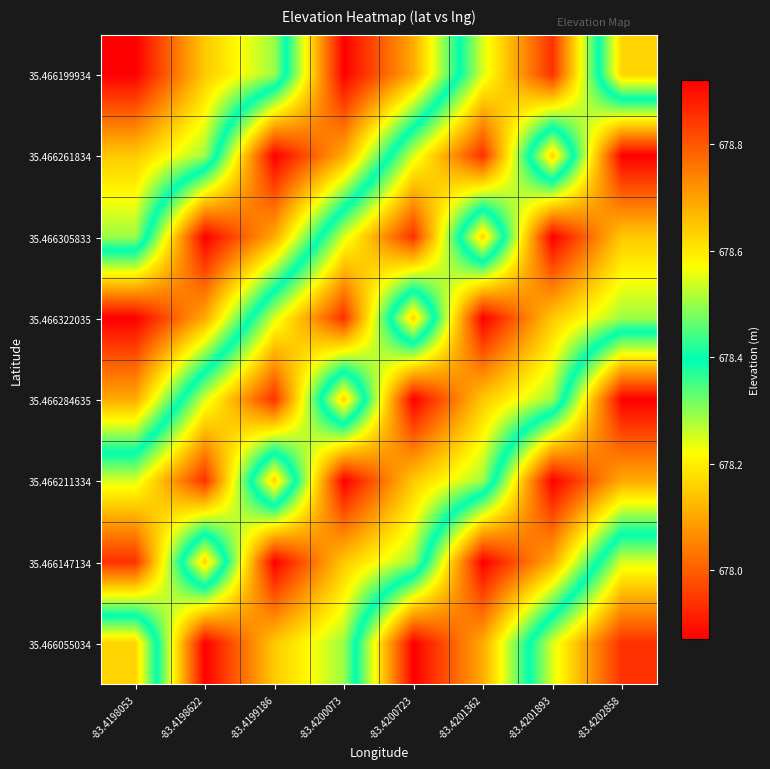

What is the spread (max minus min) of values at -83.4200723?

1.0